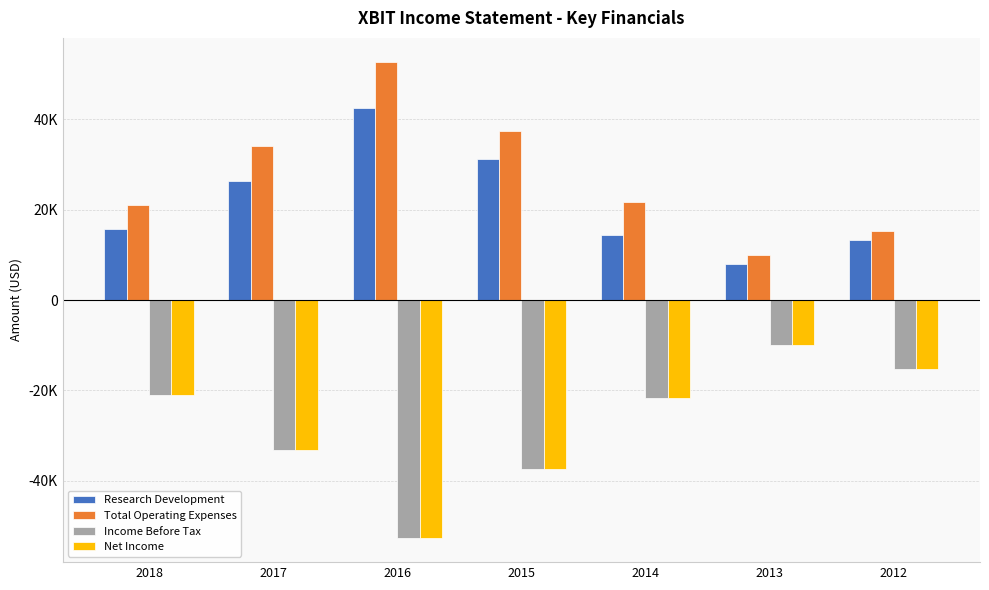

Does the chart contain any negative values?

Yes